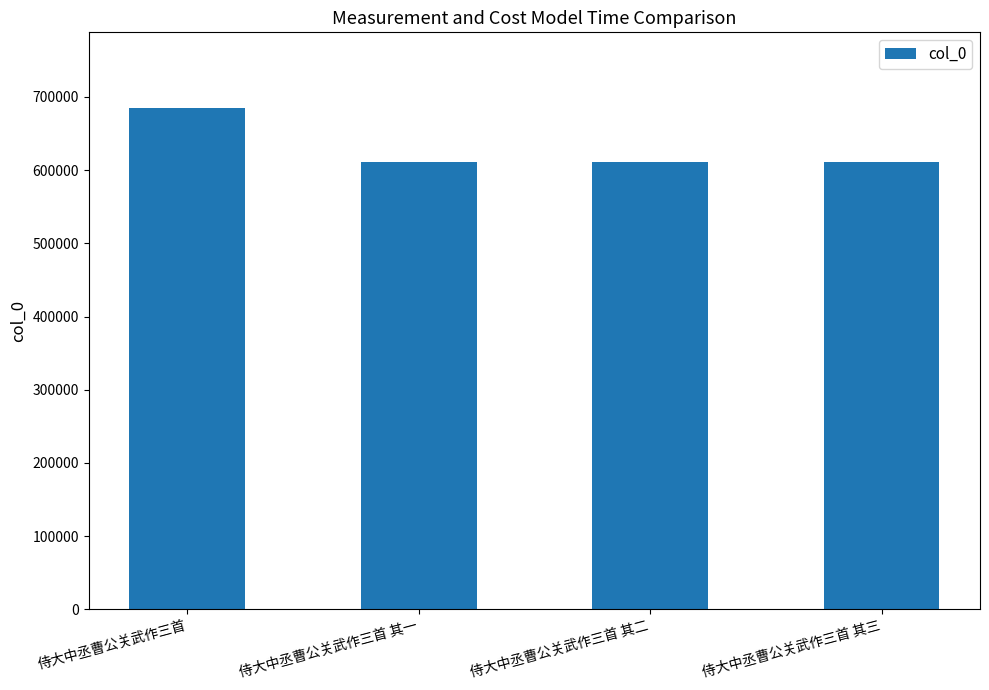

Does the chart contain stacked bars?

No